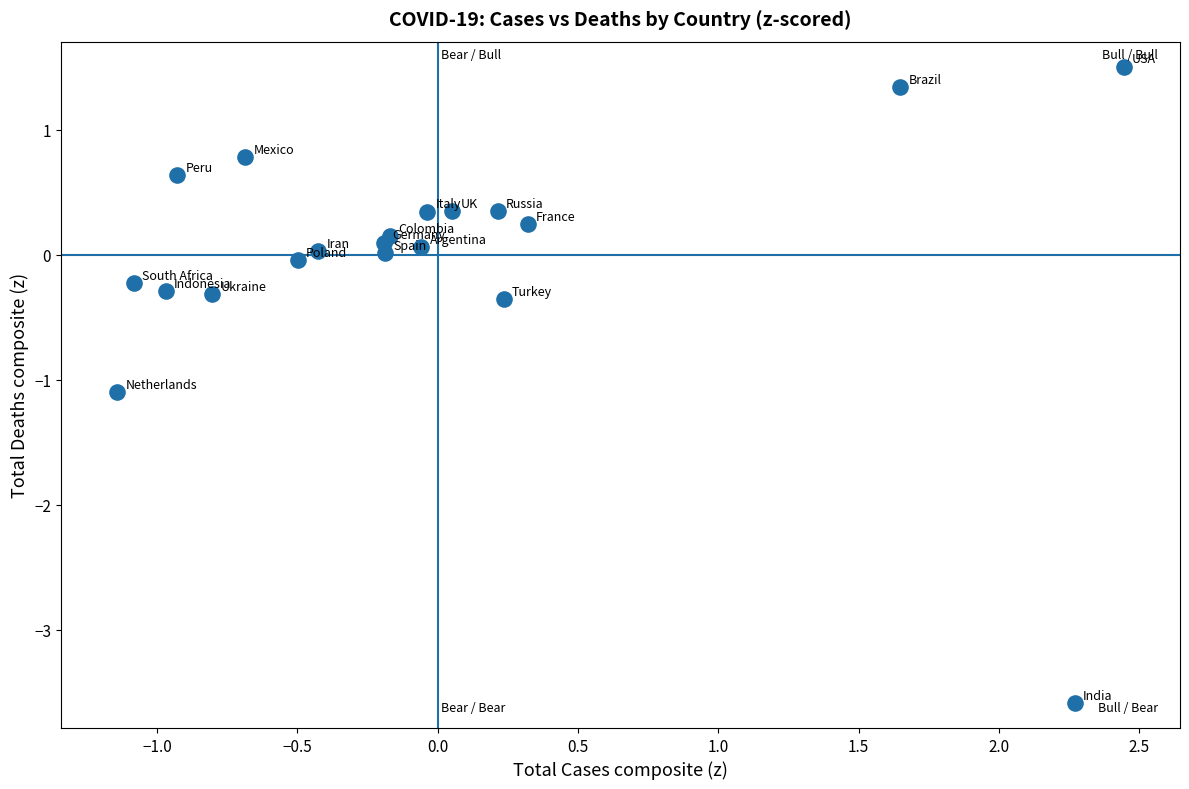

What Y value in the scatter plot is closest to -1?

-1.1